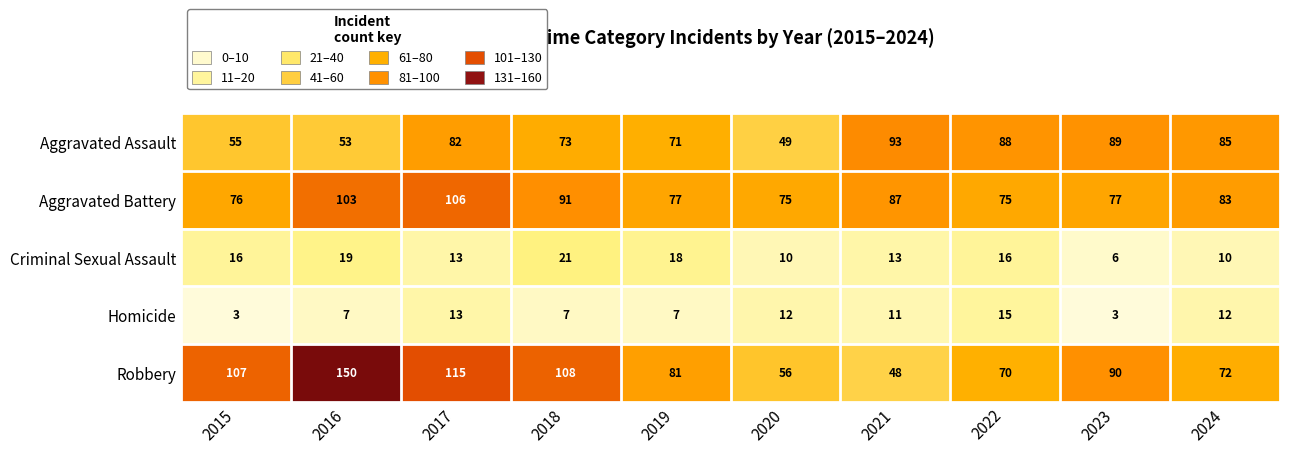

What is the total value across all series at 2024?

262